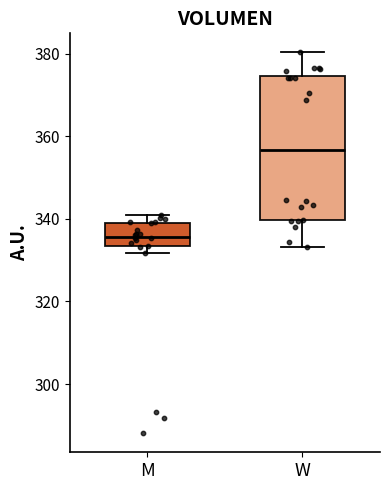

Which box is the tallest, from its lower edge to its upper edge?

W